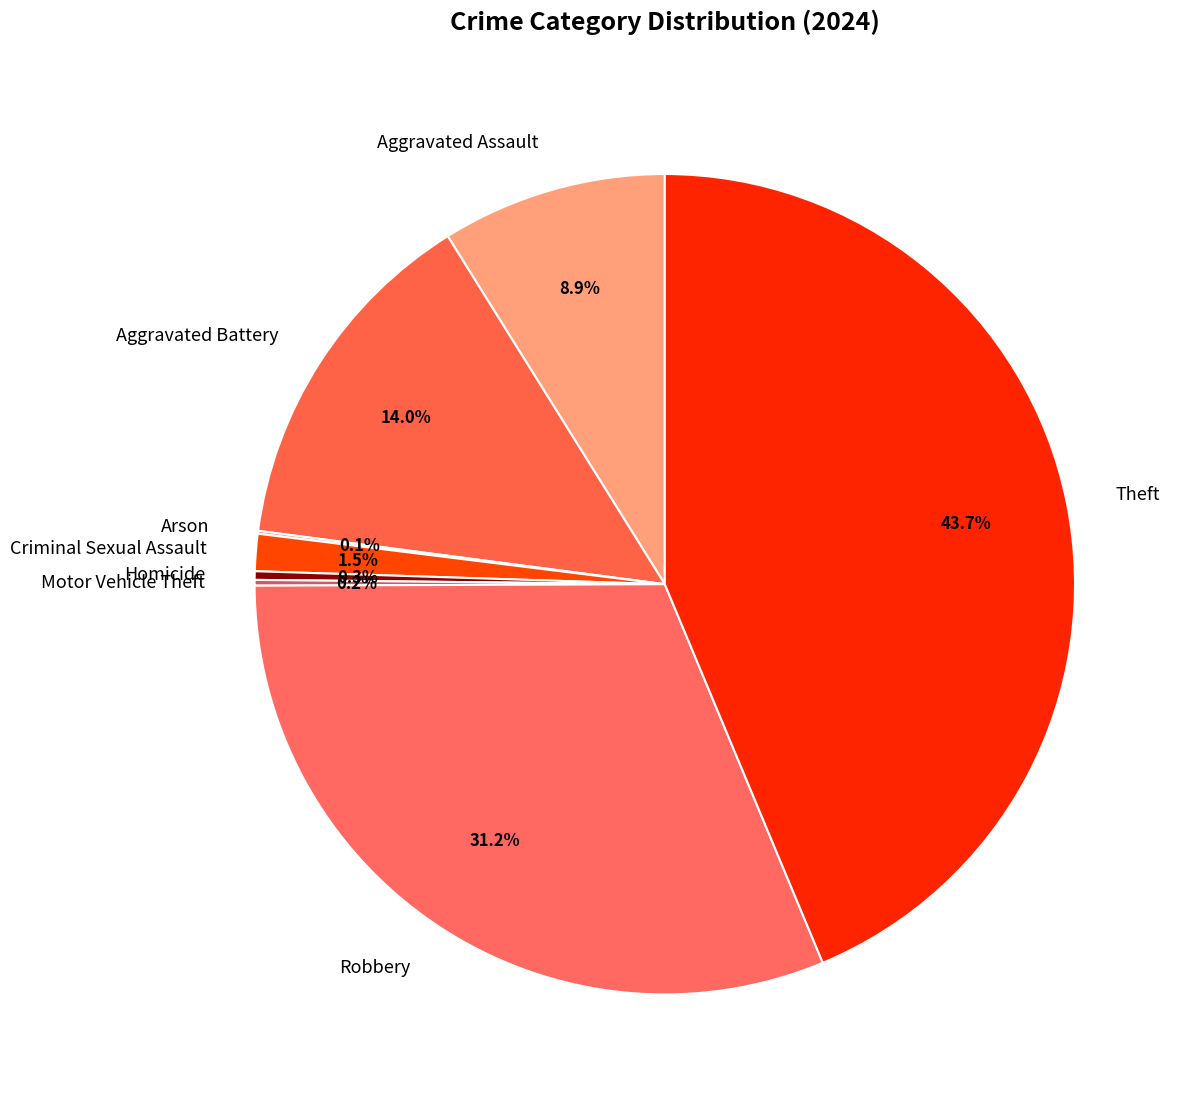

Is the sum of Robbery and Aggravated Assault greater than half?

No